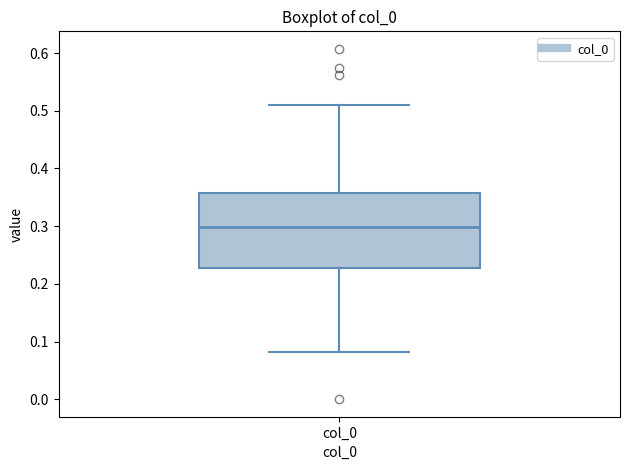

Read this box plot against the y-axis: the position of the median line, the range covered by the box, and the ends of both whiskers. The values are not printed on the chart, so give them approximately, as read against the axis.

median 0.30, box 0.23 to 0.36, whiskers 0.08 to 0.51